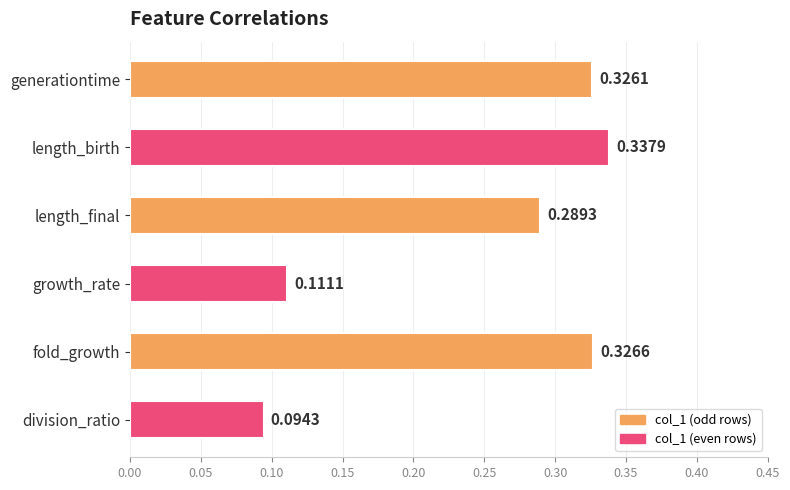

Rank the categories by value from lowest to highest.

division_ratio, growth_rate, length_final, generationtime, fold_growth, length_birth